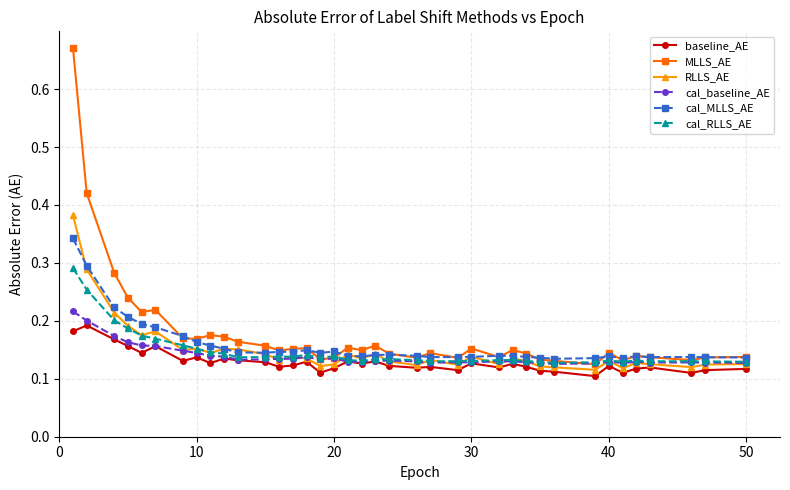

Which series has the widest spread of values?

MLLS_AE